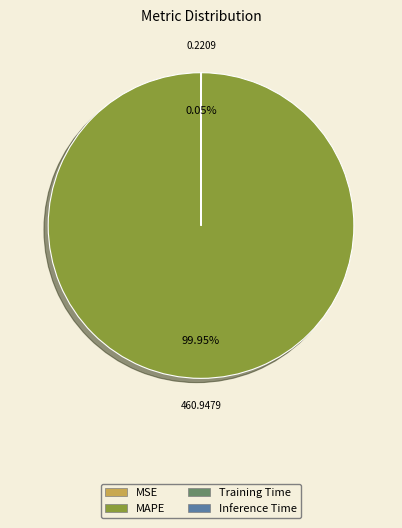

Is it true that MAPE is 93% of the pie?

False